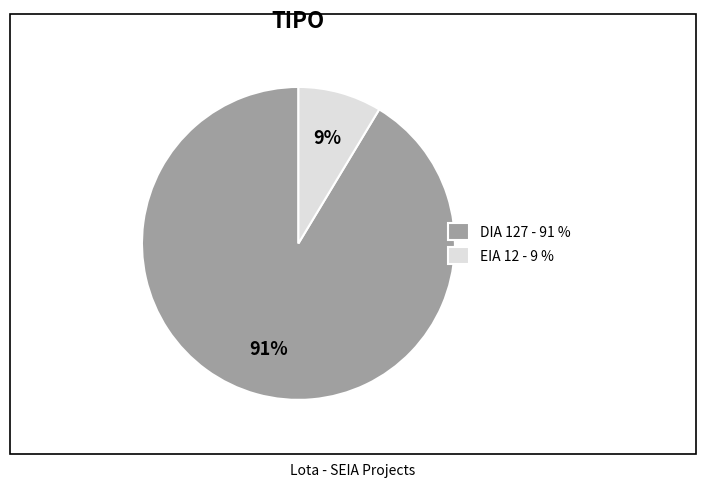

Which has a higher value, DIA 127 - 91 % or EIA 12 - 9 %?

DIA 127 - 91 %